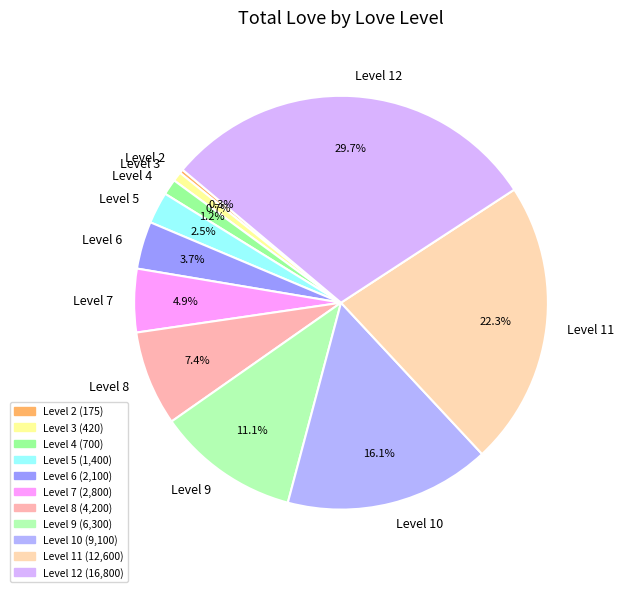

Is Level 2 the majority of the pie?

No